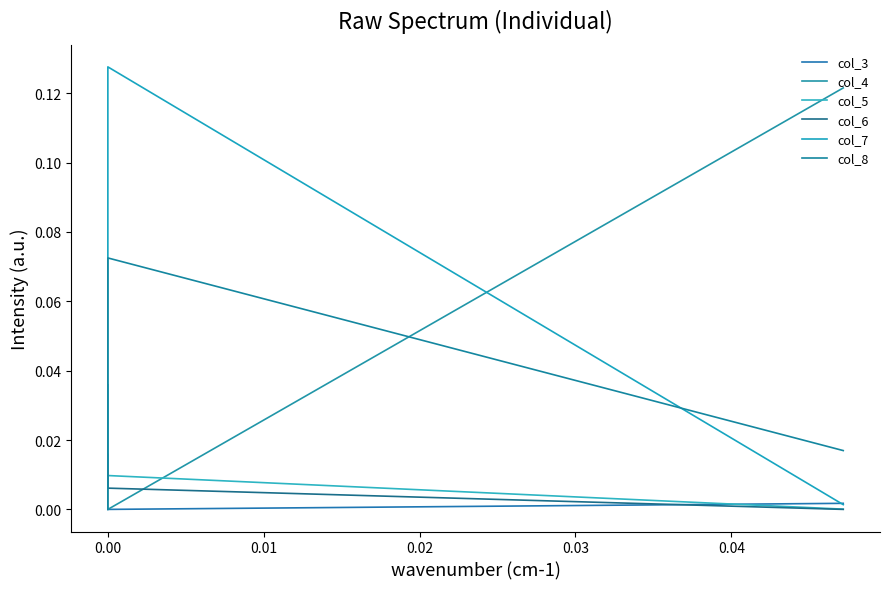

At how many categories does at least one series exceed 0?

3